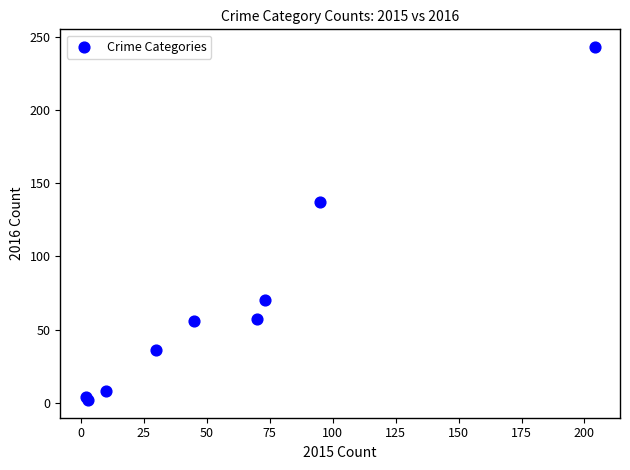

What Y value in the scatter plot is closest to 122?

137